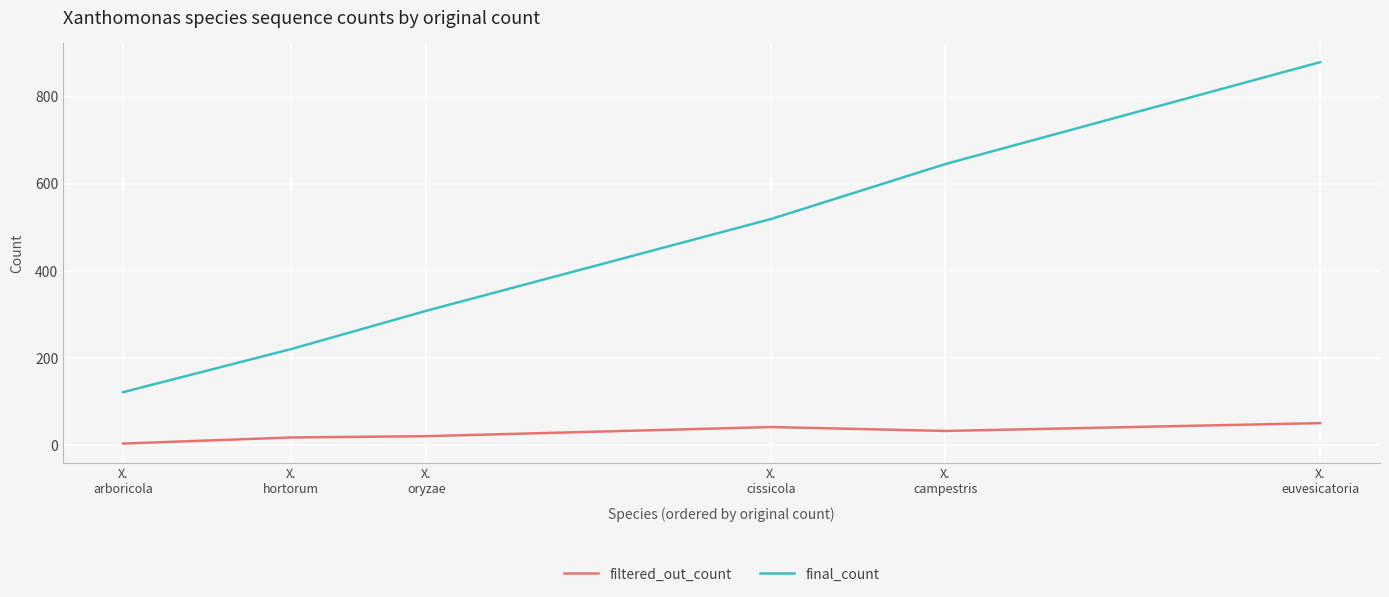

The filtered_out_count series shows 3 at X.
arboricola. True or false?

True